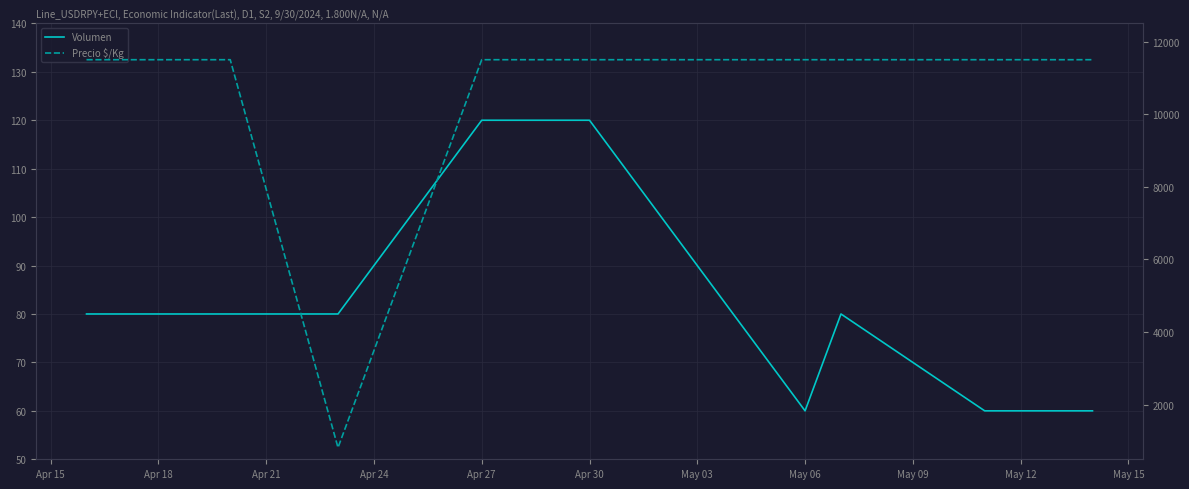

How many lines are shown in the chart?

2